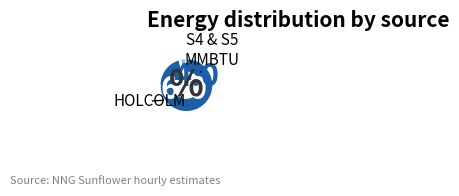

Is there any slice that represents more than half of the pie?

Yes